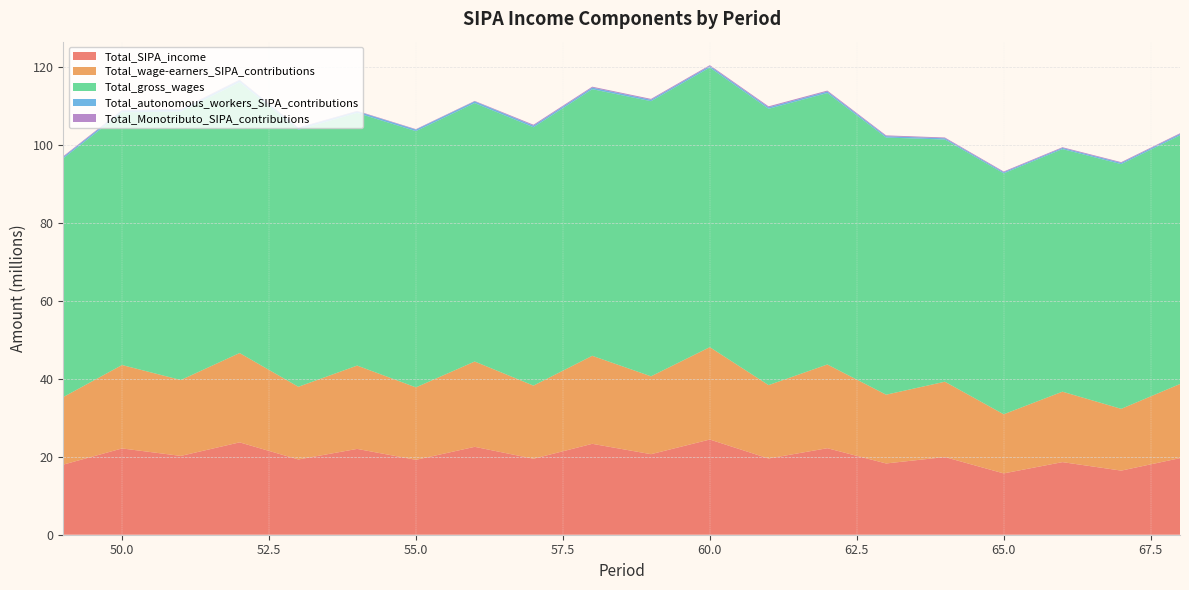

Reading left to right, extract all data points from this chart.

Total_SIPA_income: 18004034.2	22160667.1	20241474.7	23722644.8	19331318.9	22042352.9	19234129.6	22573512.1	19517575.3	23345722.4	20685758.8	24447912.9	19576875.5	22220331.8	18301845.0	19945772.1	15748981.0	18646926.2	16465776.7	19670710.7
Total_wage-earners_SIPA_contributions: 17351947.9	21424014.2	19488563.7	22941053.6	18665596.8	21400729.5	18611010.6	21912021.9	18779486.4	22607547.9	19996765.0	23723572.9	18845759.2	21501773.5	17663550.8	19348222.4	15185663.8	18091223.4	15862327.4	19038479.0
Total_gross_wages: 61294383.3	64884180.9	68948168.7	69538662.1	66019109.6	64882786.5	65799884.4	66375408.9	66351902.7	68470891.0	70658358.7	71804781.0	70961222.6	69714099.3	66038620.6	62201099.8	61869622.9	62303493.9	62840504.5	63851766.7
Total_autonomous_workers_SIPA_contributions: 371077.9	449590.6	479074.9	516987.7	425976.7	415298.3	400553.6	439140.6	413586.3	415889.7	367663.7	396744.0	385120.3	396657.9	350101.3	317828.7	293533.3	291421.3	339381.5	356368.1
Total_Monotributo_SIPA_contributions: 186194.0	181303.4	169295.9	162008.7	141481.2	127089.7	121633.1	116461.8	238137.8	230582.9	225108.8	227007.4	255380.7	234931.2	209332.6	201337.1	190695.5	186504.7	185238.7	191858.1